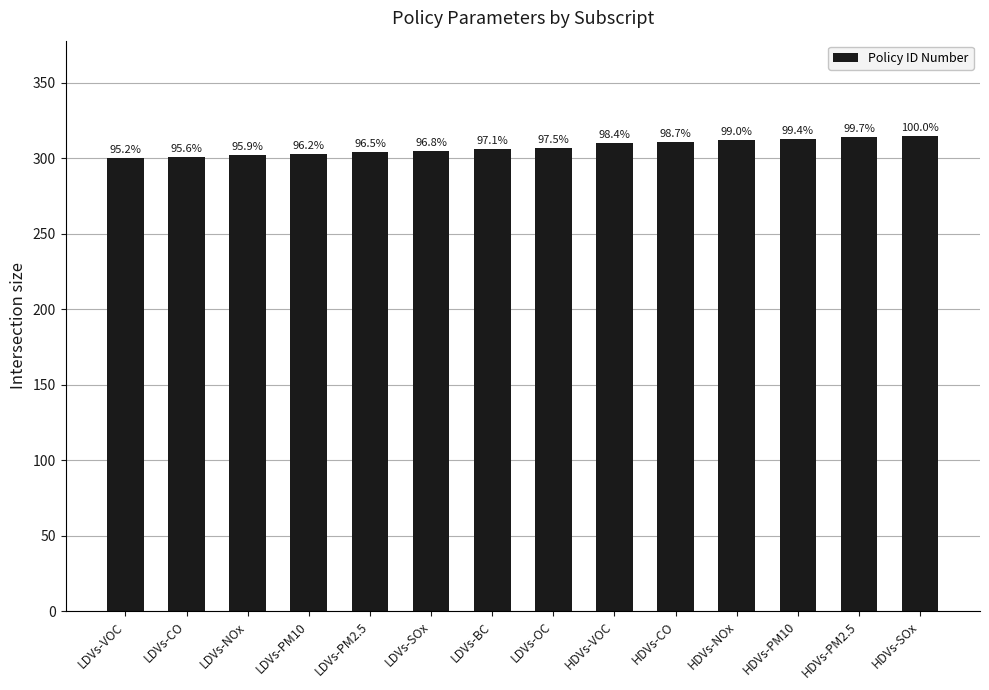

Reading right to left, transcribe all the data shown in this chart.

315	314	313	312	311	310	307	306	305	304	303	302	301	300